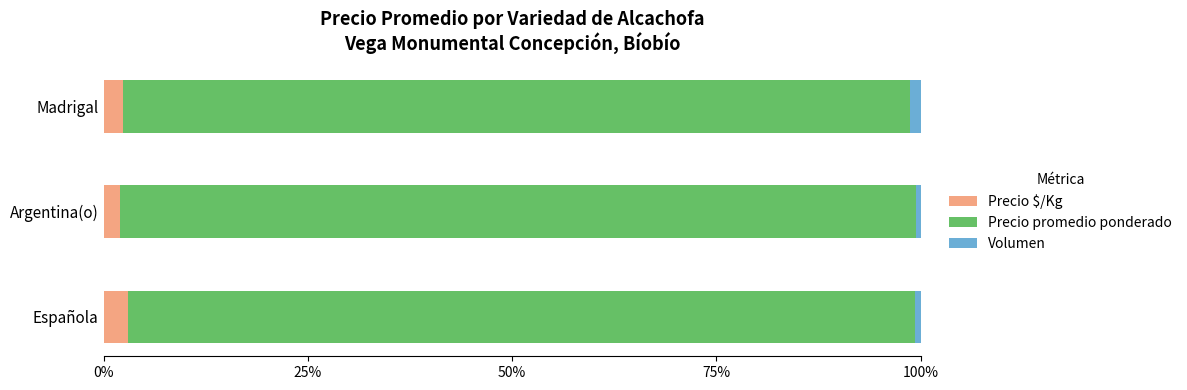

What is the highest value of the Precio $/Kg series?

3.0